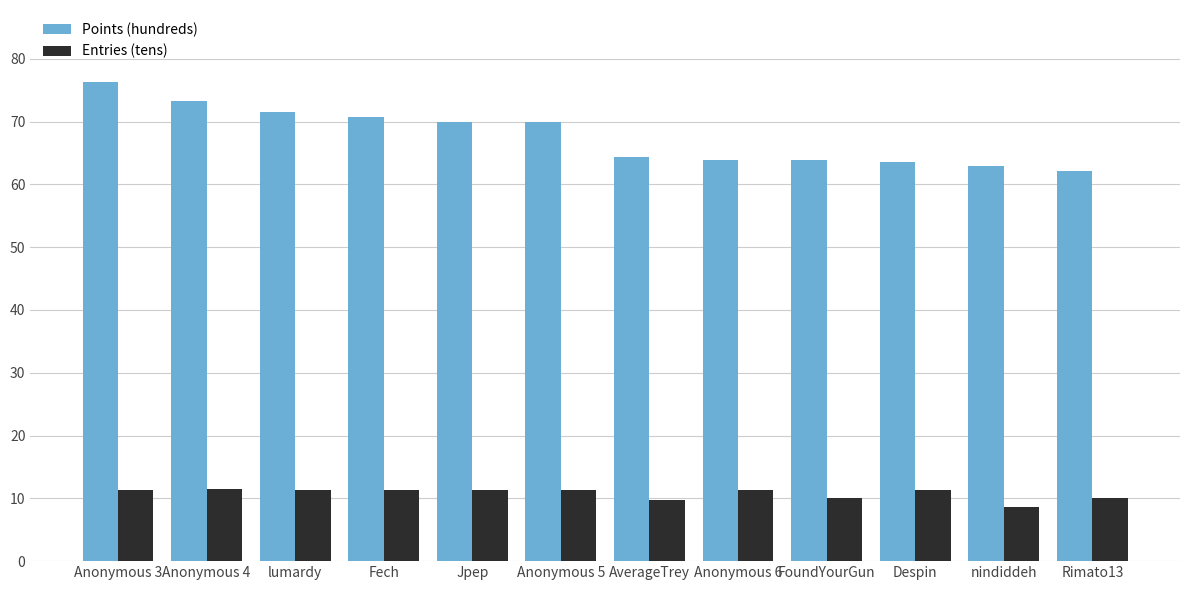

List the series in order of their peak value, lowest first.

Entries (tens), Points (hundreds)